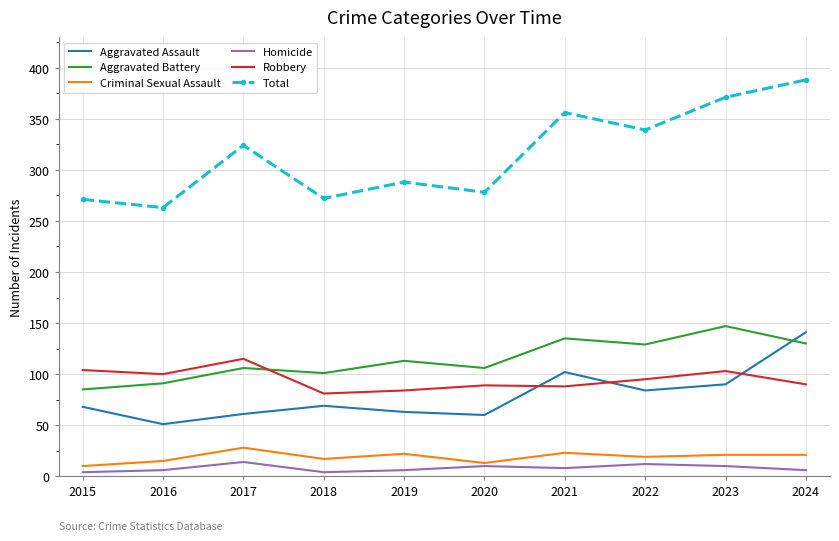

How many distinct data groups are displayed?

6